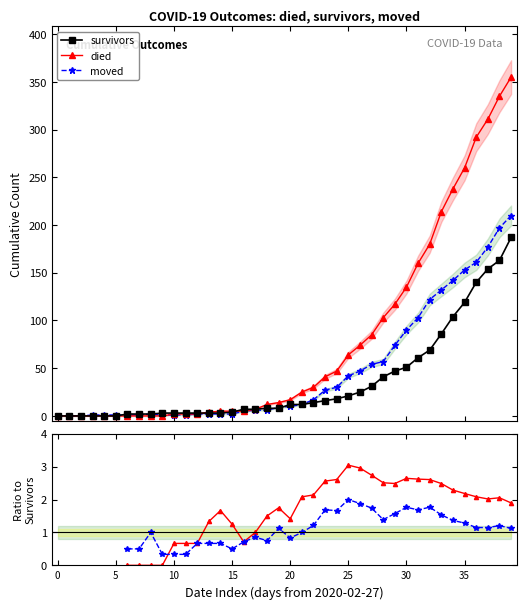

How many data points does each series have?

40